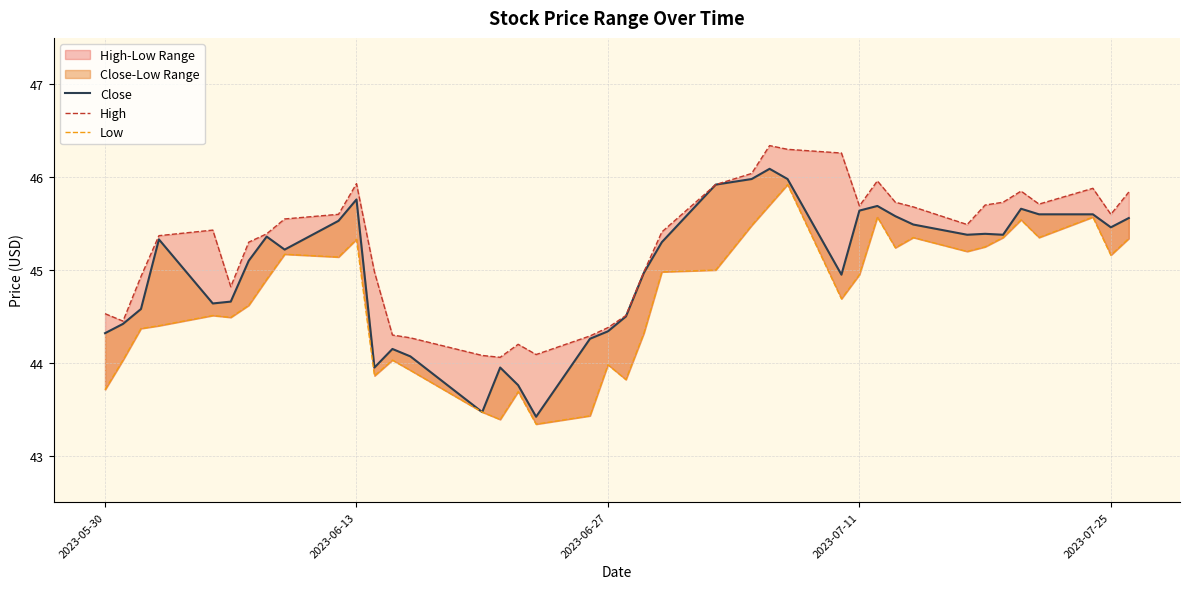

How many interior local valleys does the High series have?

8